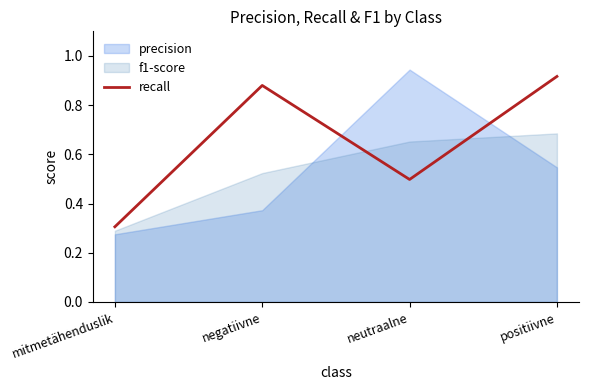

List the labels in order of recall value, largest first.

positiivne, negatiivne, neutraalne, mitmetähenduslik